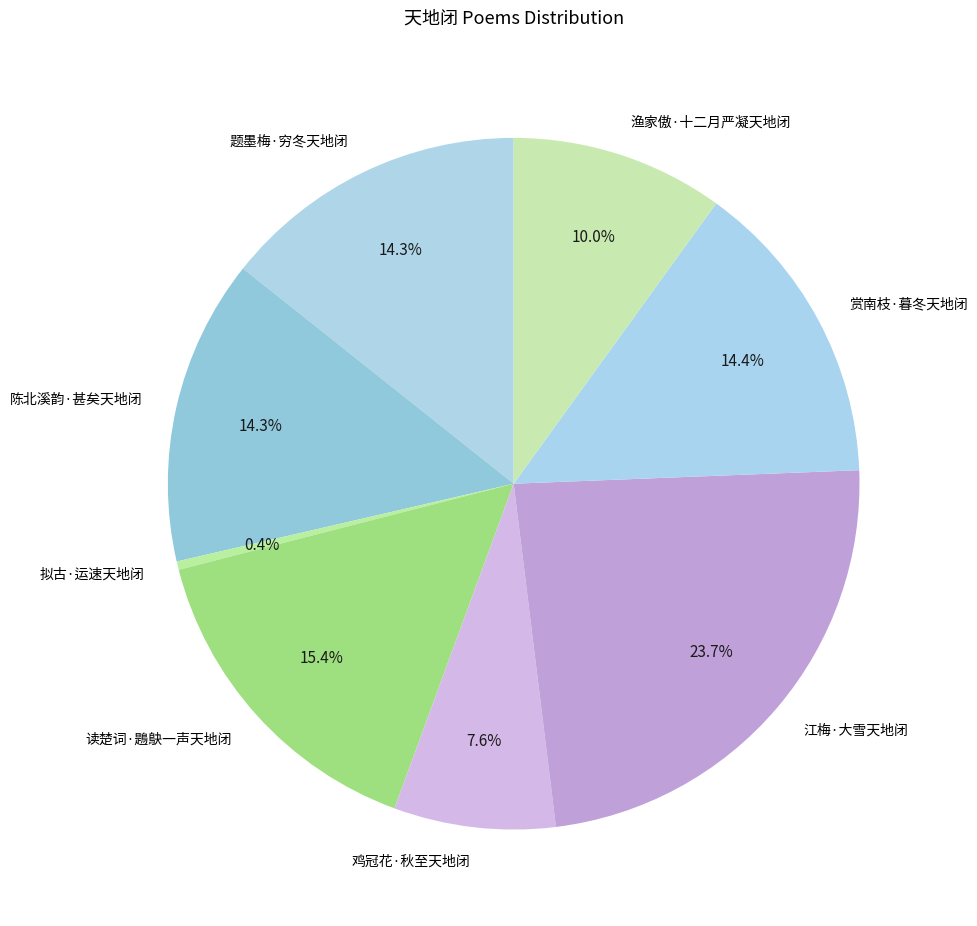

Combined, do 陈北溪韵·甚矣天地闭 and 江梅·大雪天地闭 account for over 50%?

No